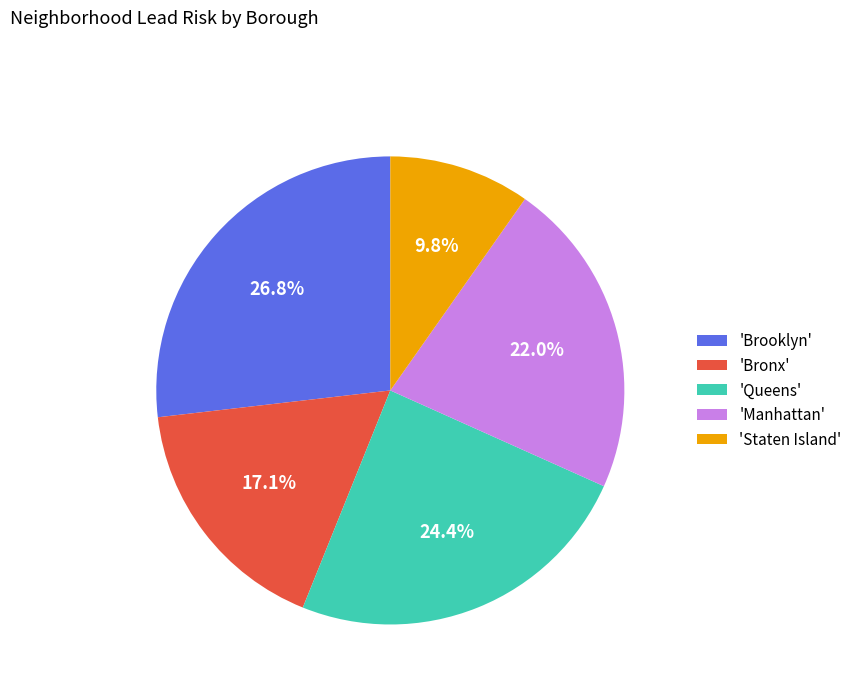

How many slices are in this pie chart?

5